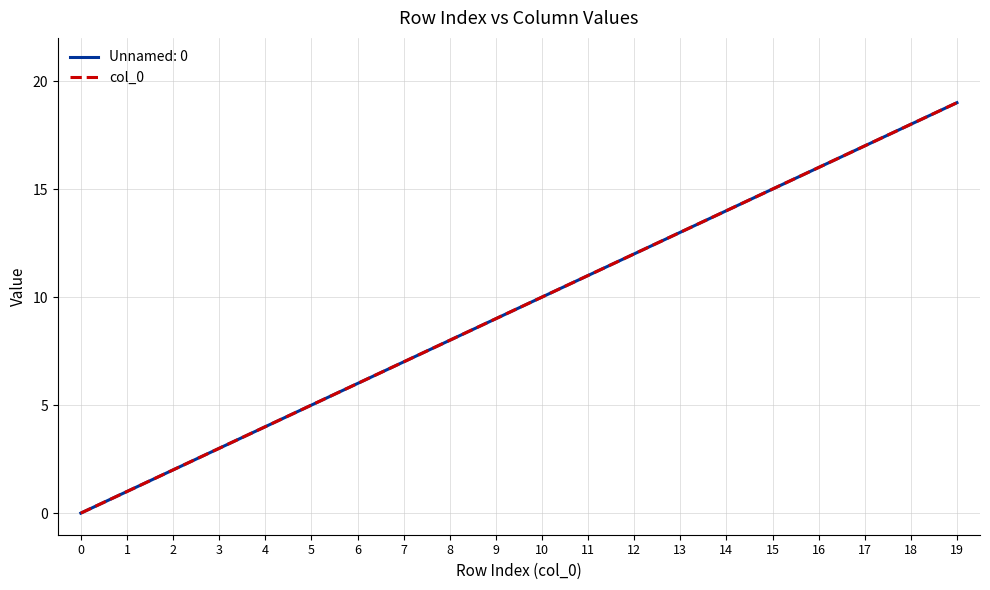

Reading left to right, extract all data points from this chart.

0	1	2	3	4	5	6	7	8	9	10	11	12	13	14	15	16	17	18	19